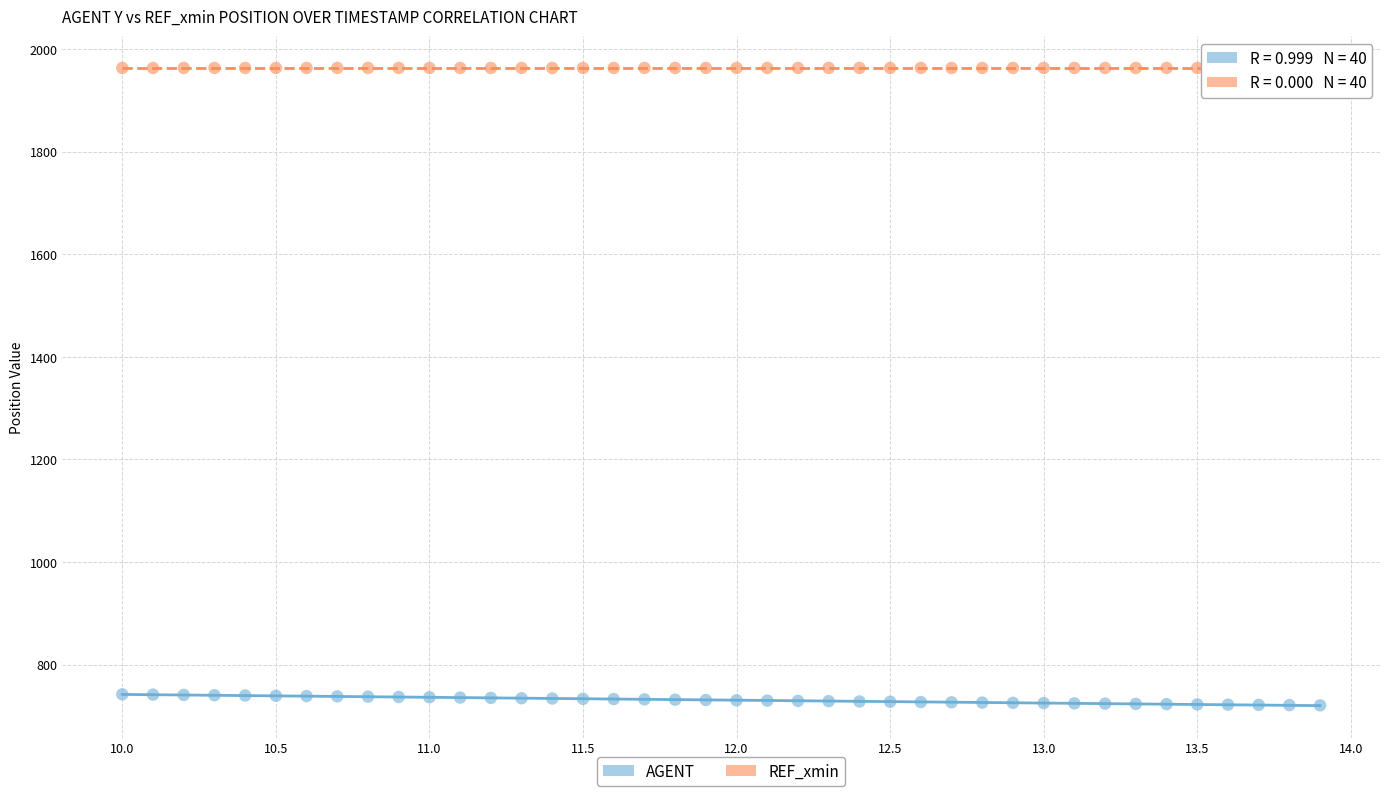

Which series reaches the maximum Y coordinate?

REF_xmin